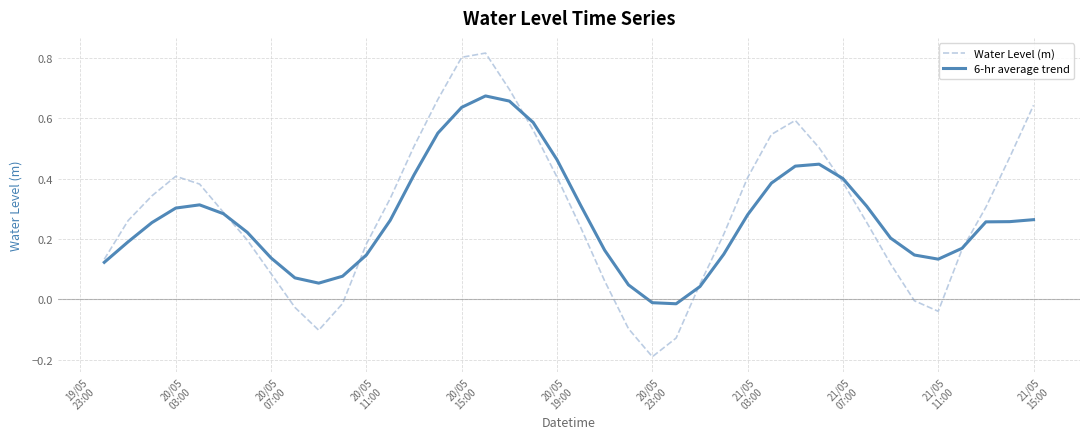

Which series has the largest range (max minus min)?

Water Level (m)